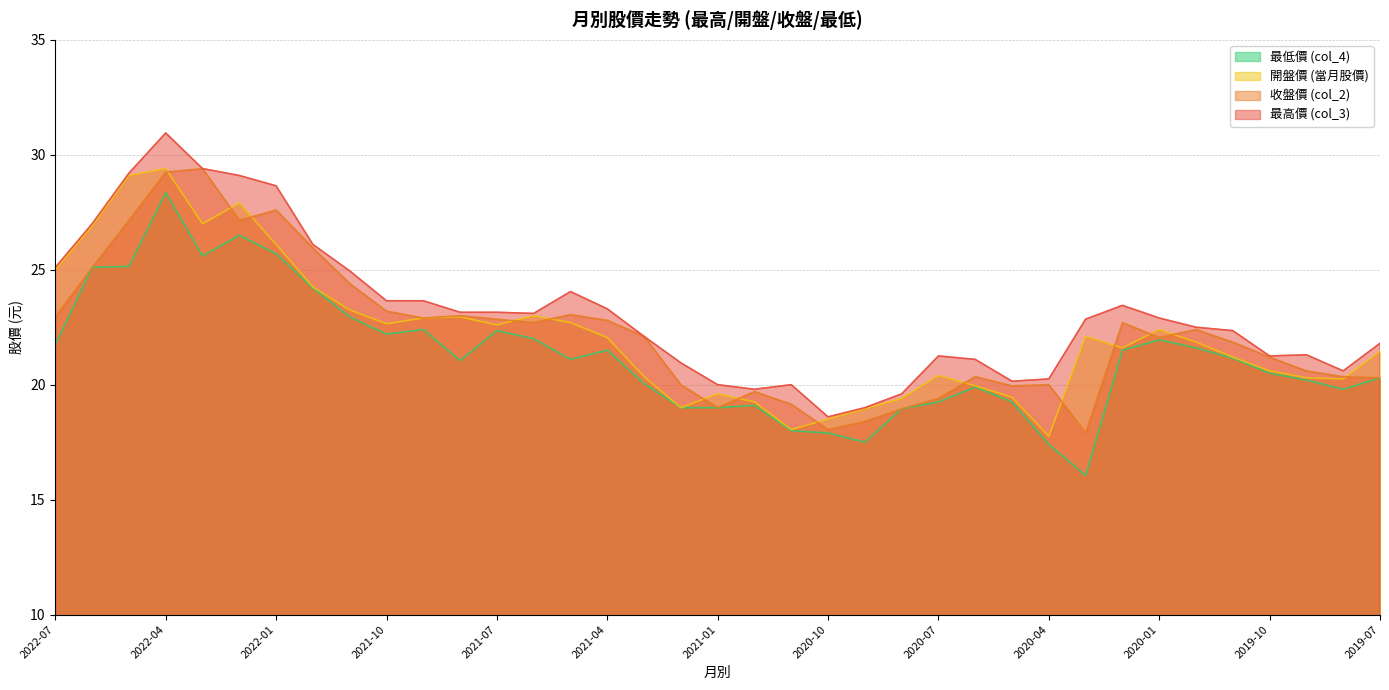

What is the label of the 36th point from the right?

2022-06